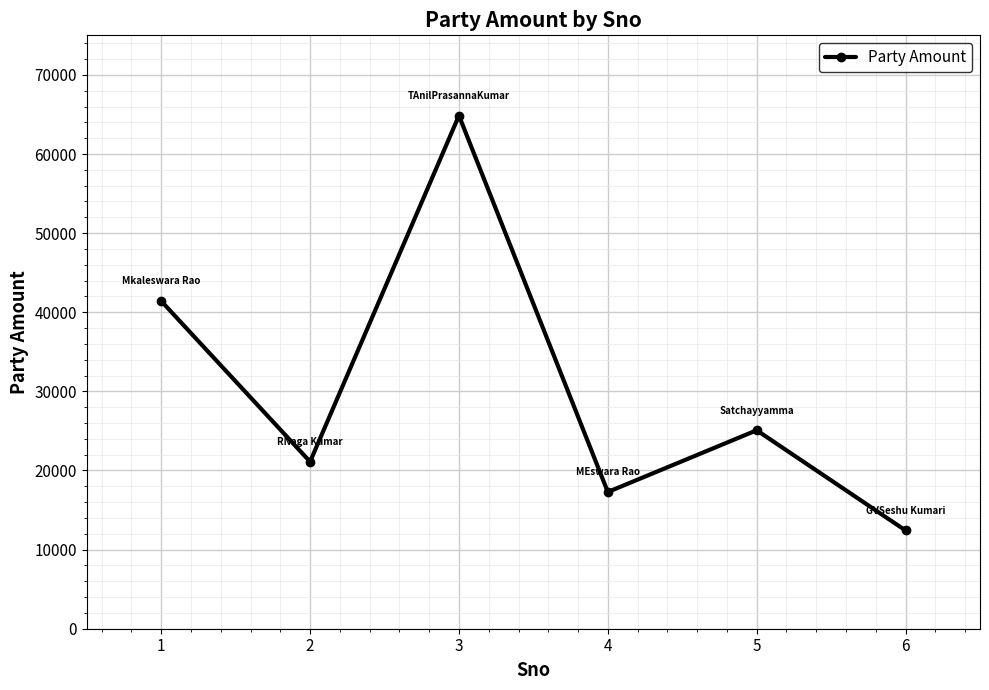

The value at 6 is 12420. True or false?

True